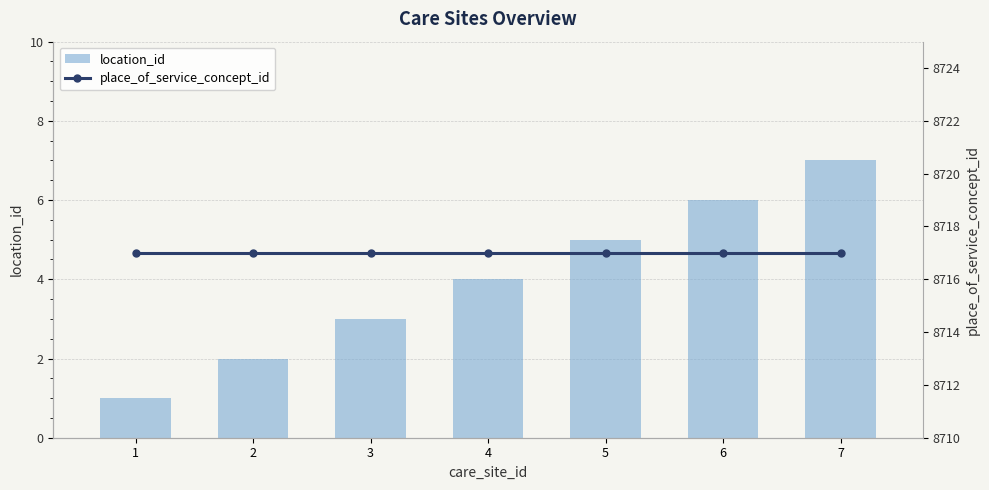

Which has a higher value, 7 or 6?

7